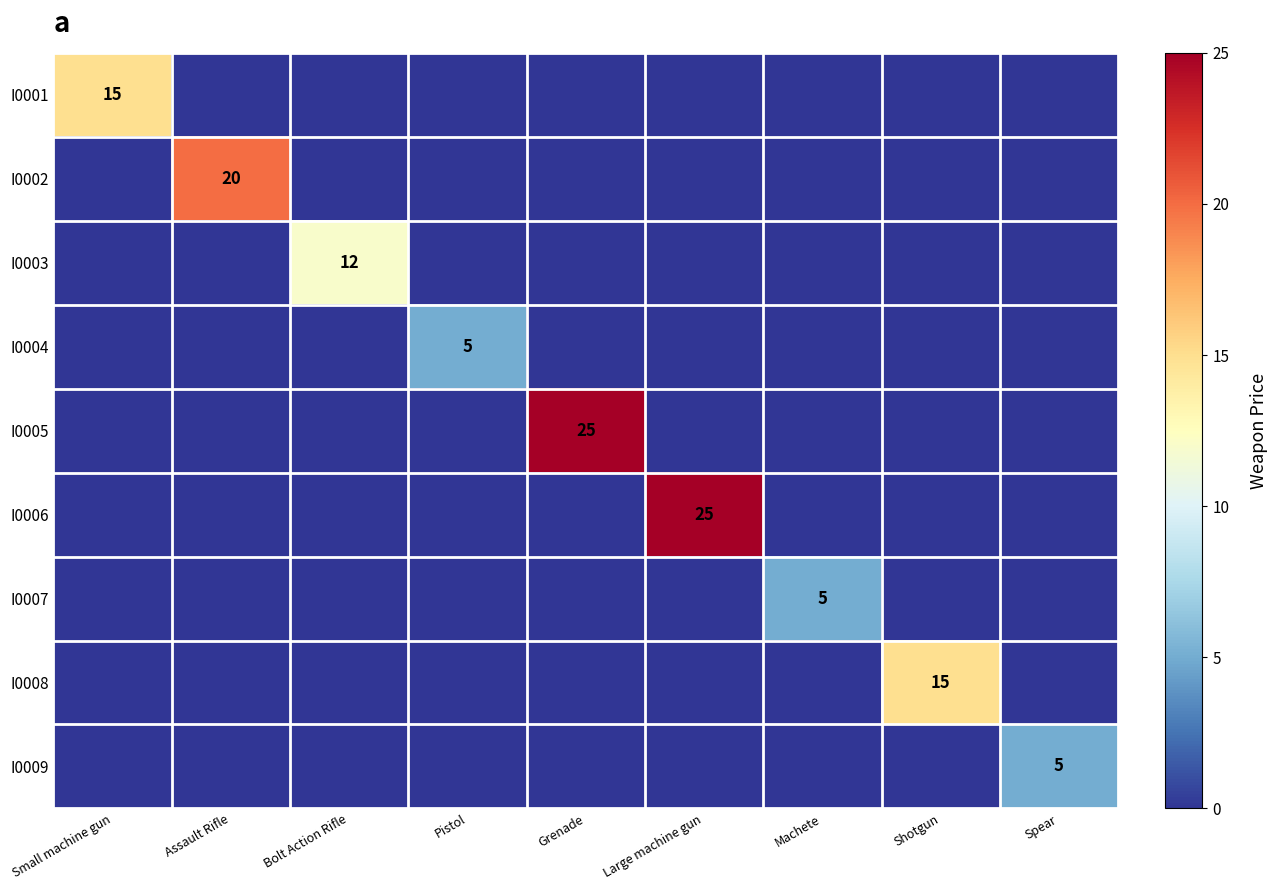

The I0005 series shows 33 at Grenade. True or false?

False